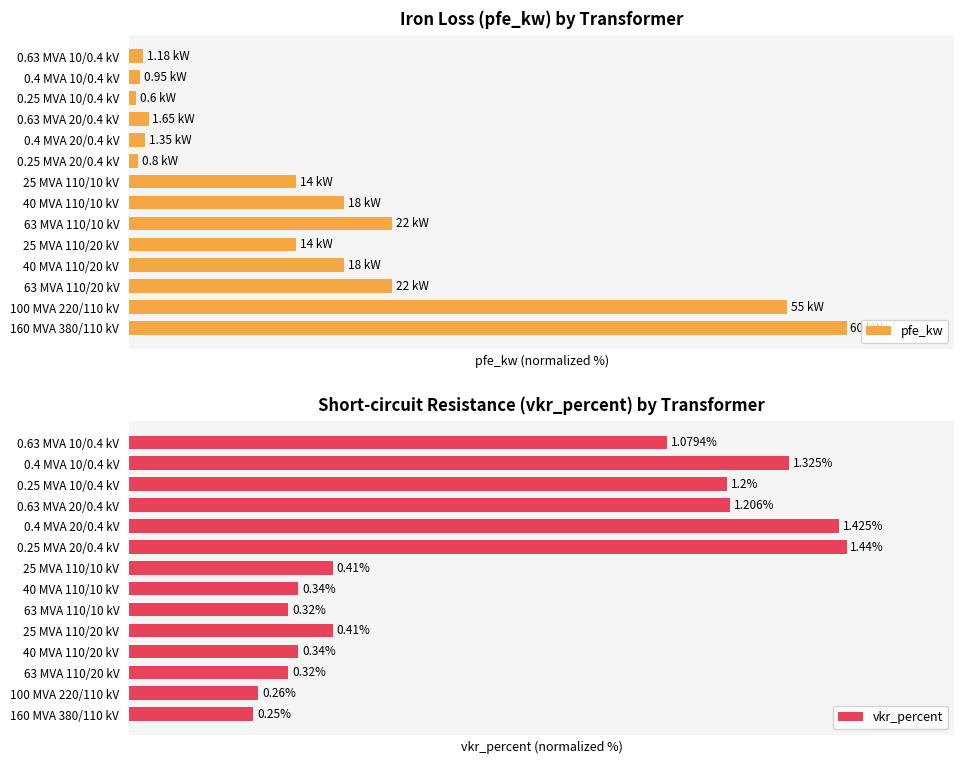

Which series has the largest total across all categories?

vkr_percent